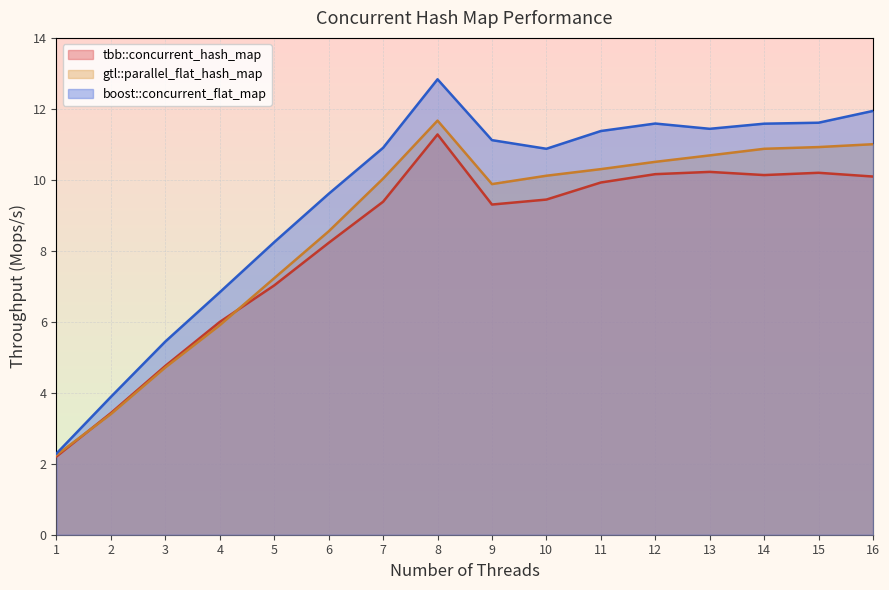

True or false: tbb::concurrent_hash_map has more than 0 points higher than both neighbors.

True